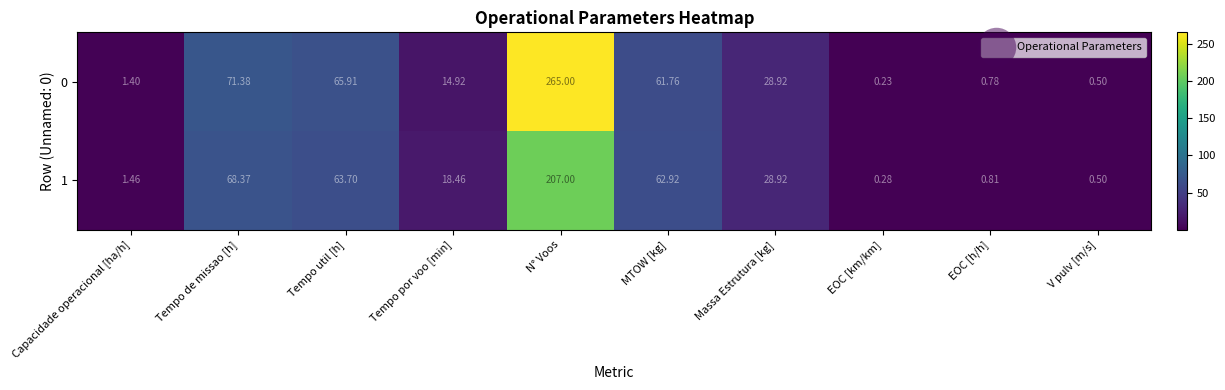

How many data points does each series have?

10